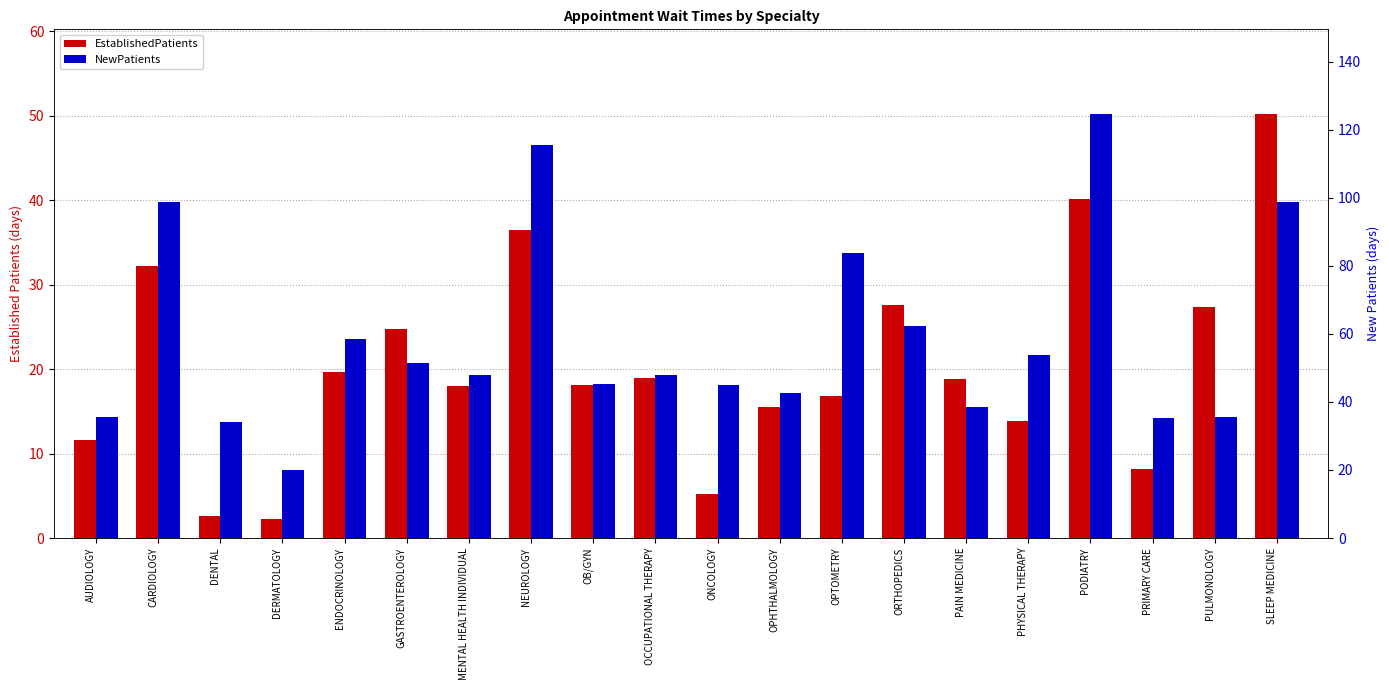

What is the difference between the NewPatients values at OB/GYN and PRIMARY CARE?

9.9